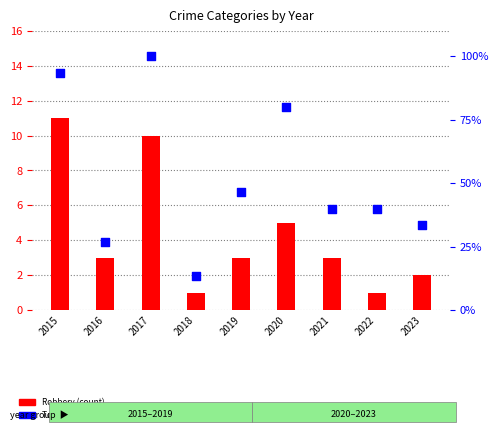

At how many categories does at least one series exceed 91?

2